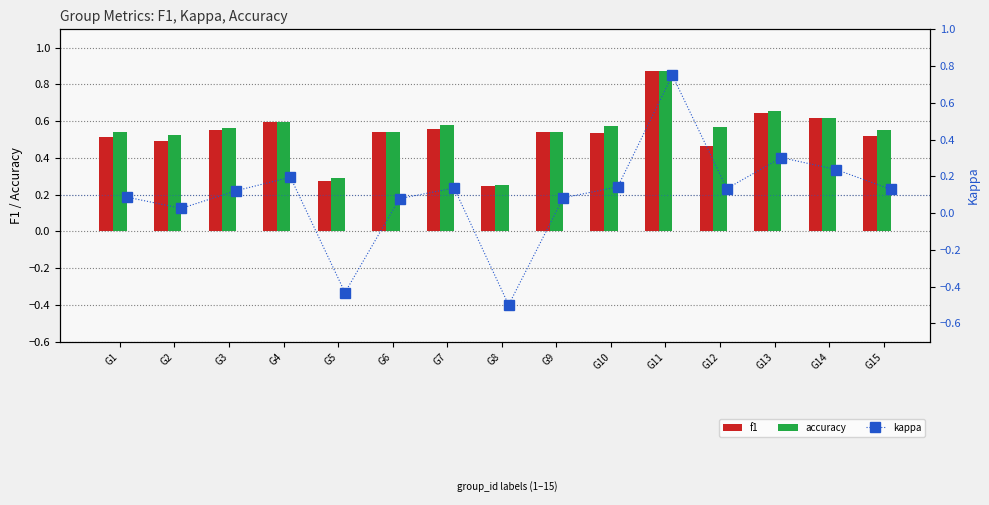

What is the average value of the f1 series?

0.5